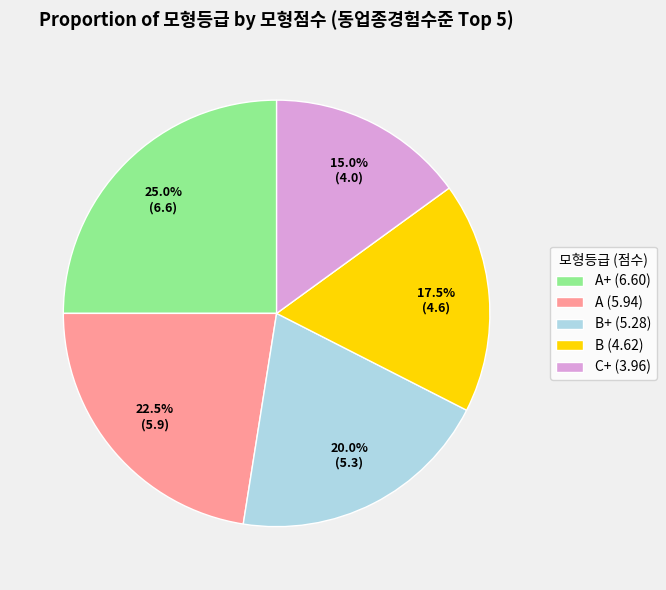

Rank the categories by value from lowest to highest.

C+ (3.96), B (4.62), B+ (5.28), A (5.94), A+ (6.60)